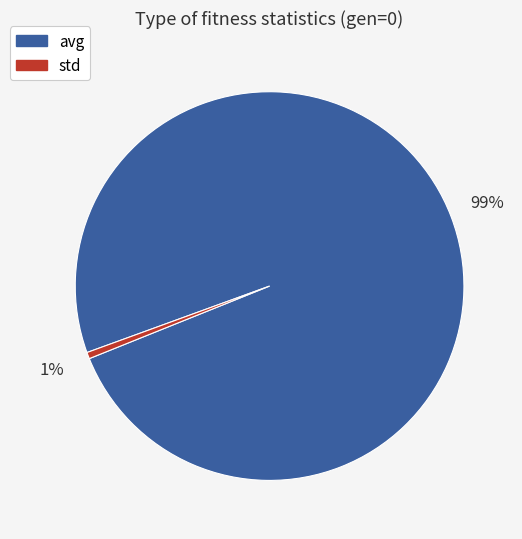

Does std represent more than half of the total?

No